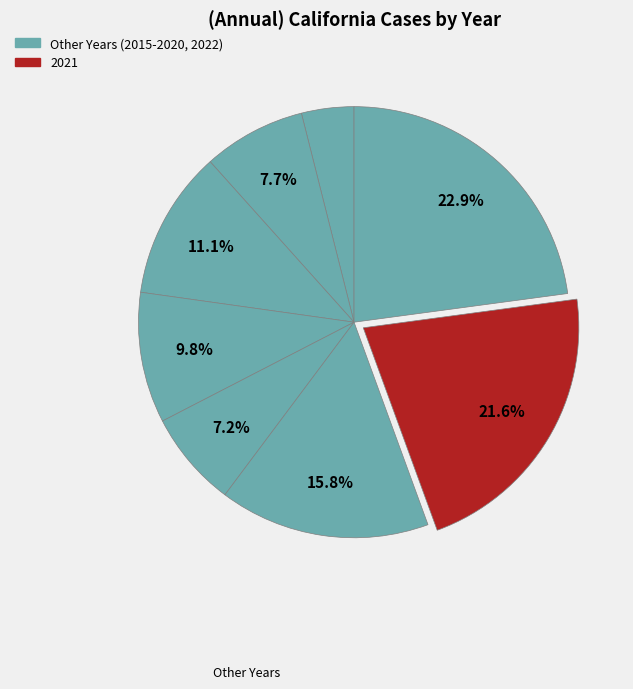

To the nearest percent, what is the difference between the largest and smallest slice percentages?

19%